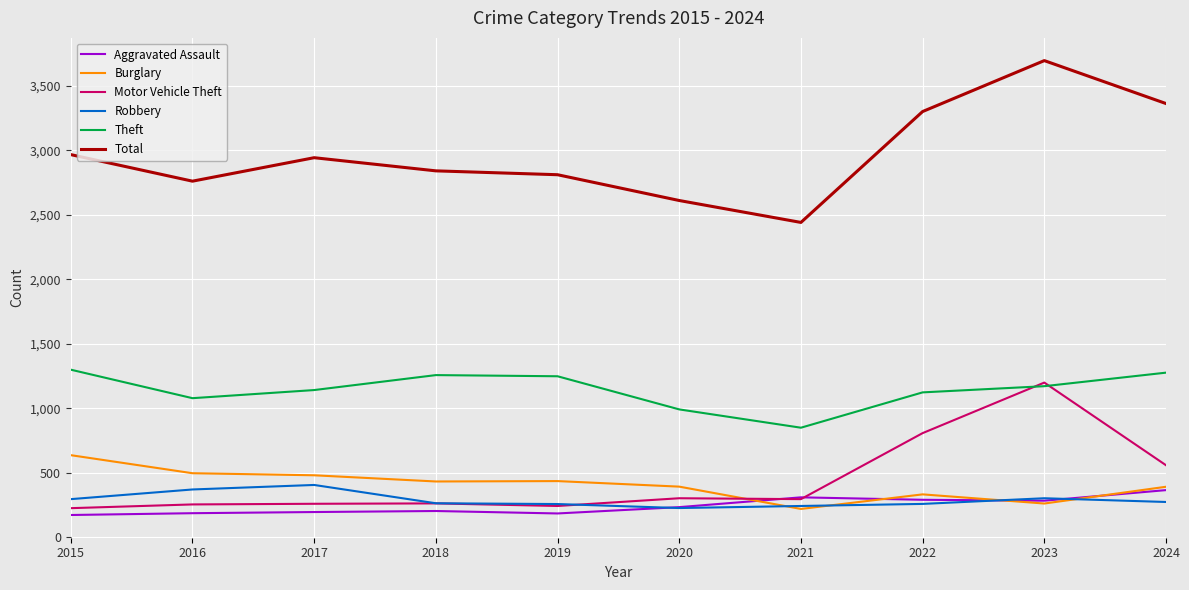

True or false: Robbery has more than 0 interior local peaks.

True